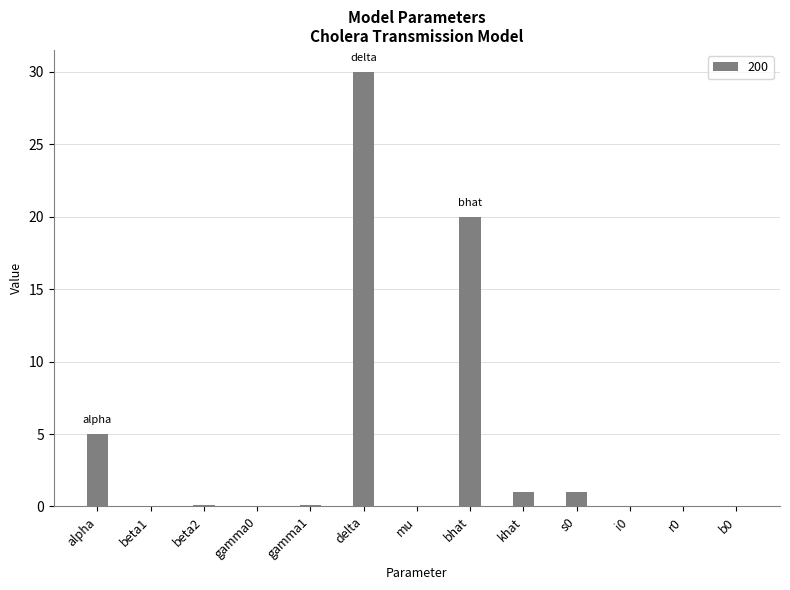

What is the sum of all values?

57.3